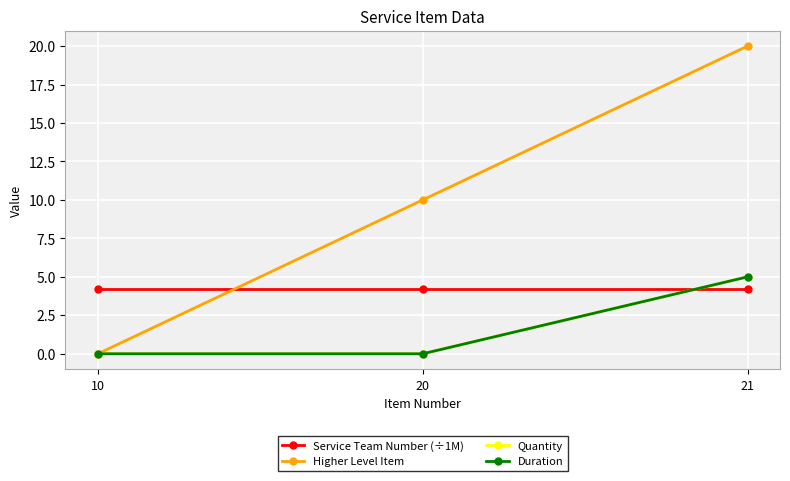

Is this an area chart (filled region under the line)?

No